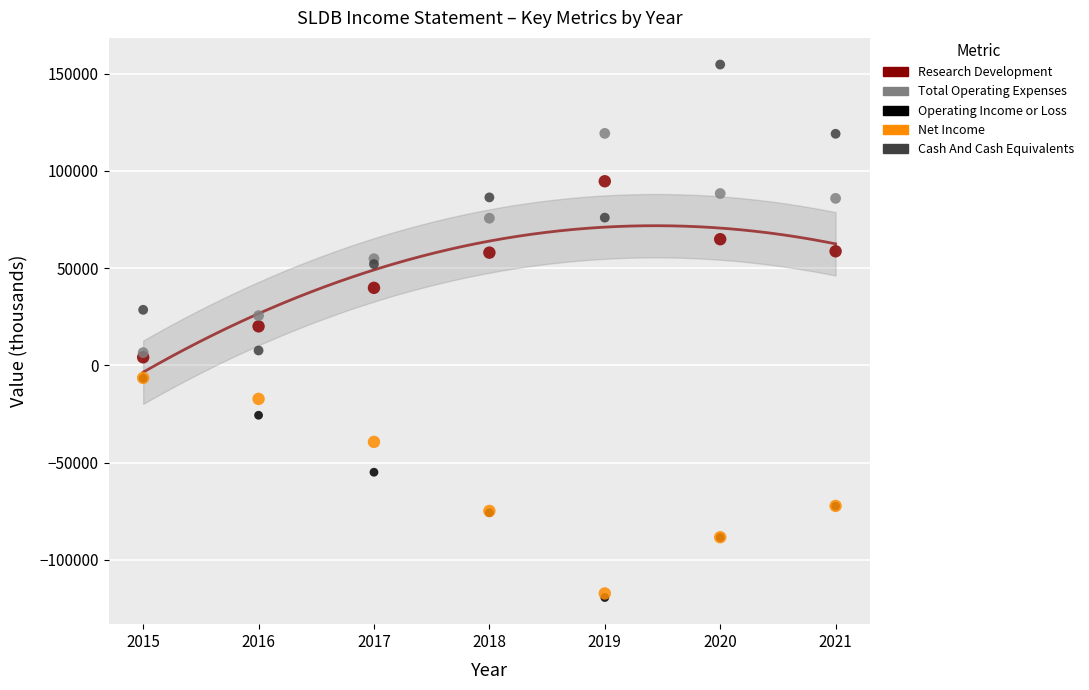

In the Net Income series, what Y value is closest to -61800?

-72200